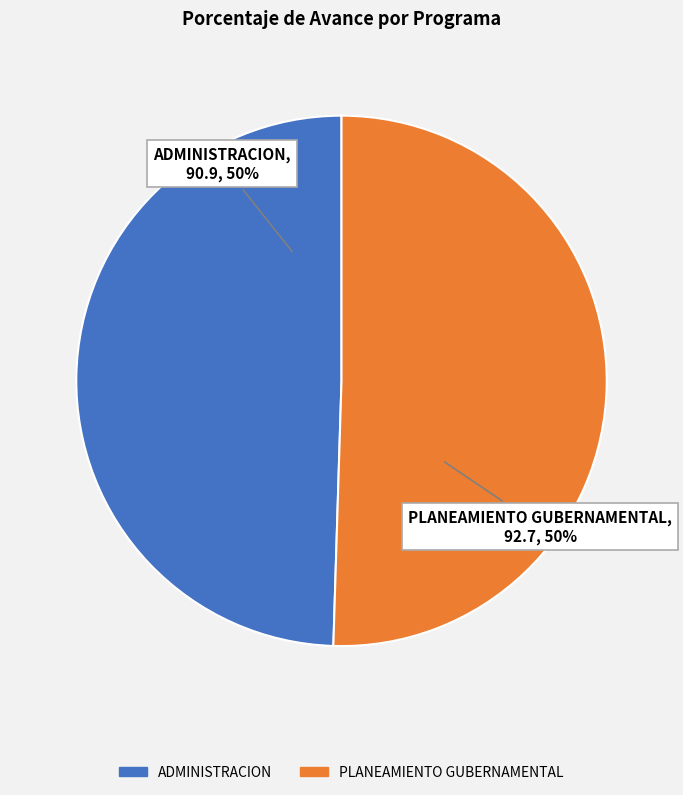

To the nearest percent, what is the average slice percentage?

50%